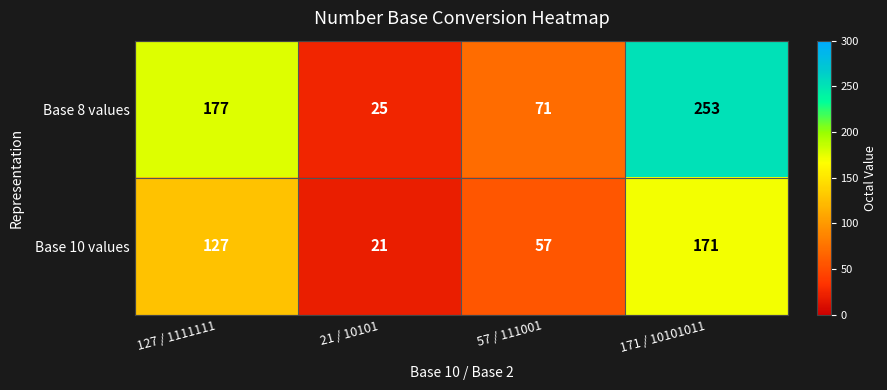

What is the difference between the Base 10 values values at 21 / 10101 and 171 / 10101011?

150